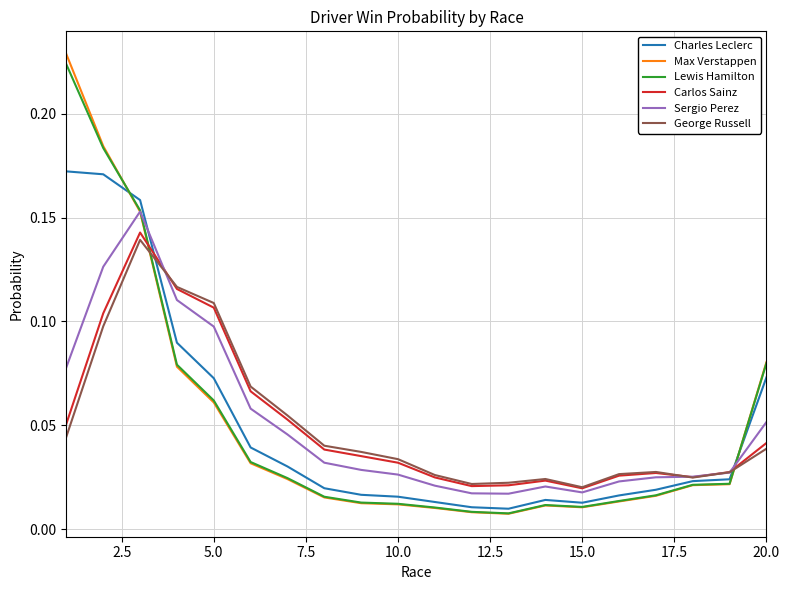

Which series ends up on top after the final intersection of Lewis Hamilton and George Russell?

Lewis Hamilton